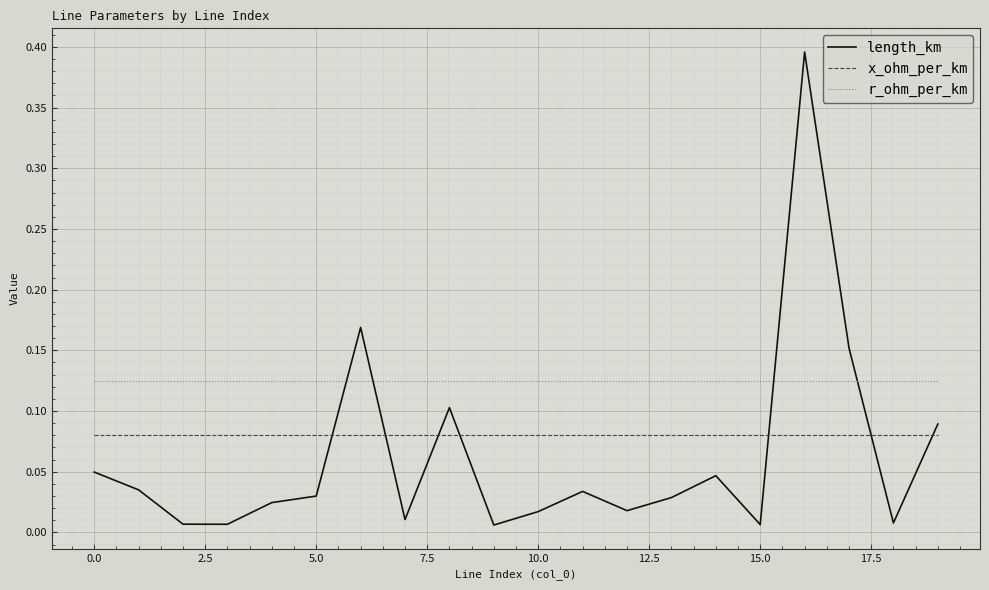

Which series has the largest total across all categories?

r_ohm_per_km